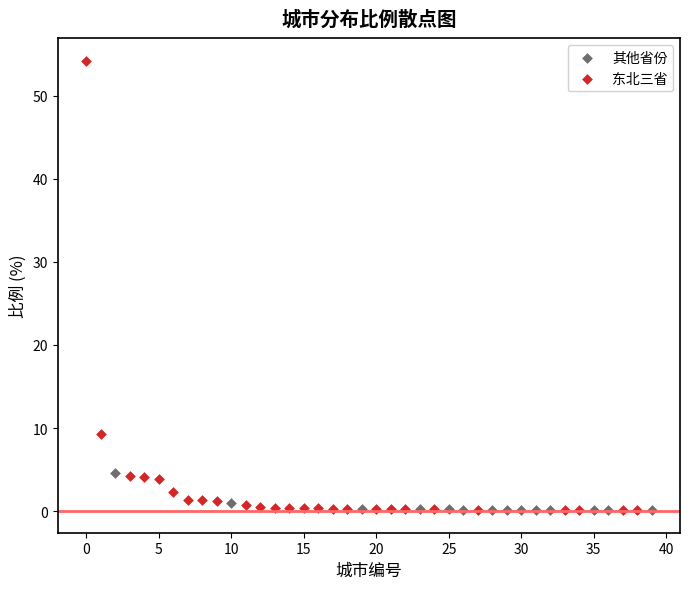

What are all the series names shown in the legend?

其他省份, 东北三省